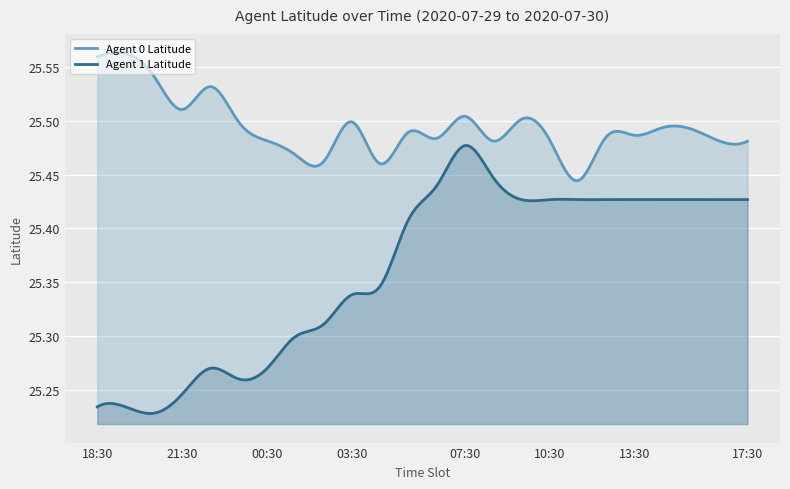

True or false: Agent 0 Latitude has a value of 34.7 at 01:30.

False